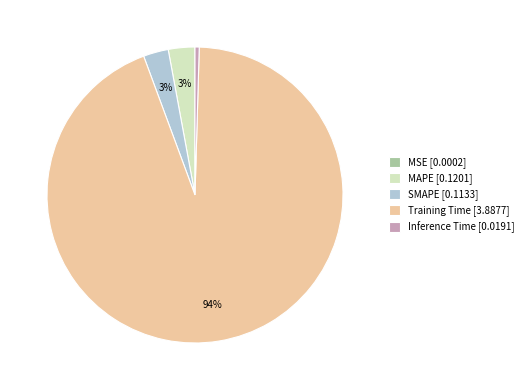

Does Training Time account for over 50% of the chart?

Yes